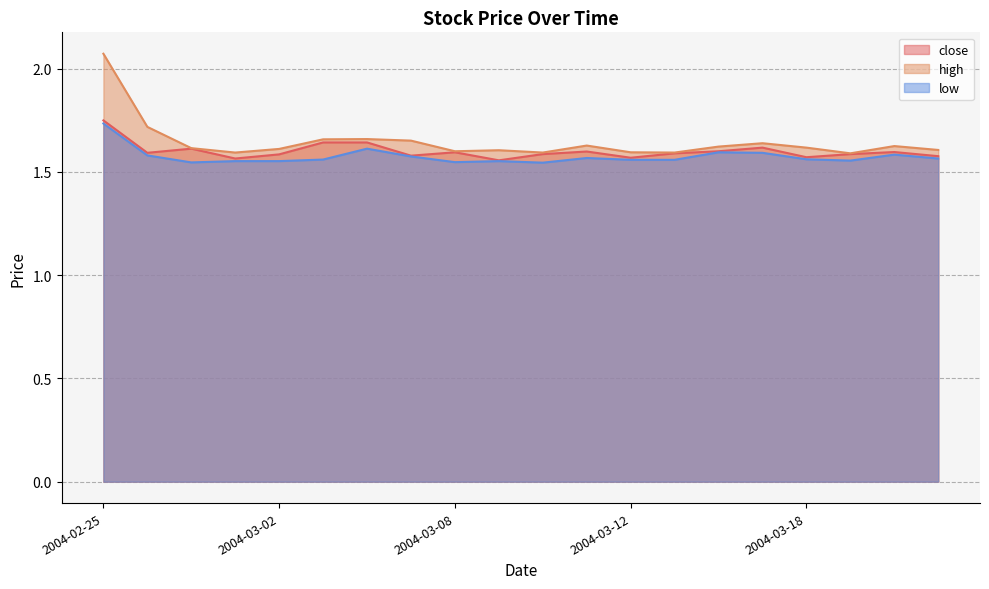

Which has a higher value, 2004-03-19 or 2004-02-27?

2004-02-27